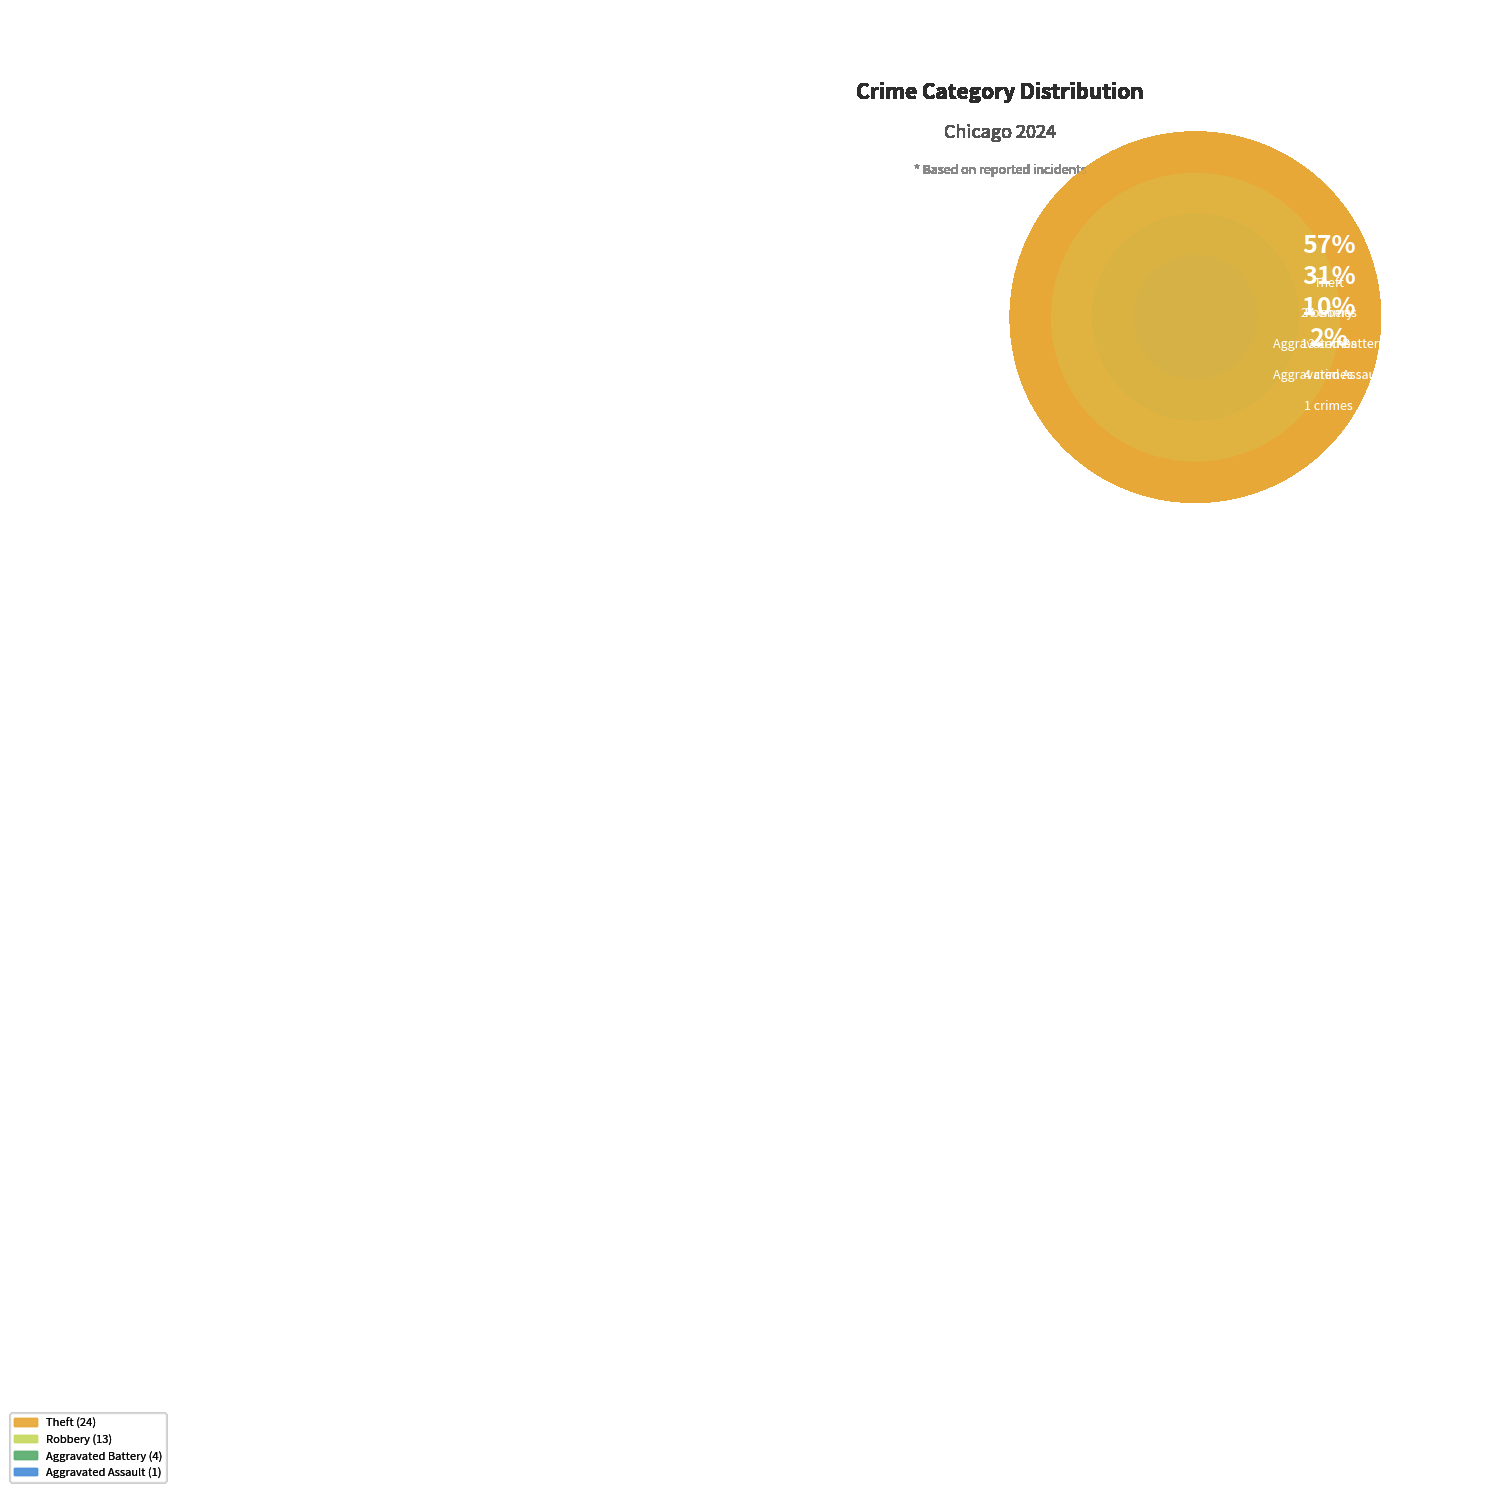

True or false: Criminal Sexual Assault accounts for 0% of the total.

True